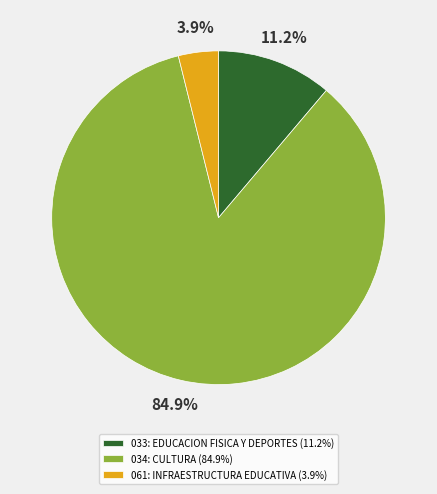

To the nearest percent, what is the combined percentage of 061: INFRAESTRUCTURA EDUCATIVA and 033: EDUCACION FISICA Y DEPORTES?

15%